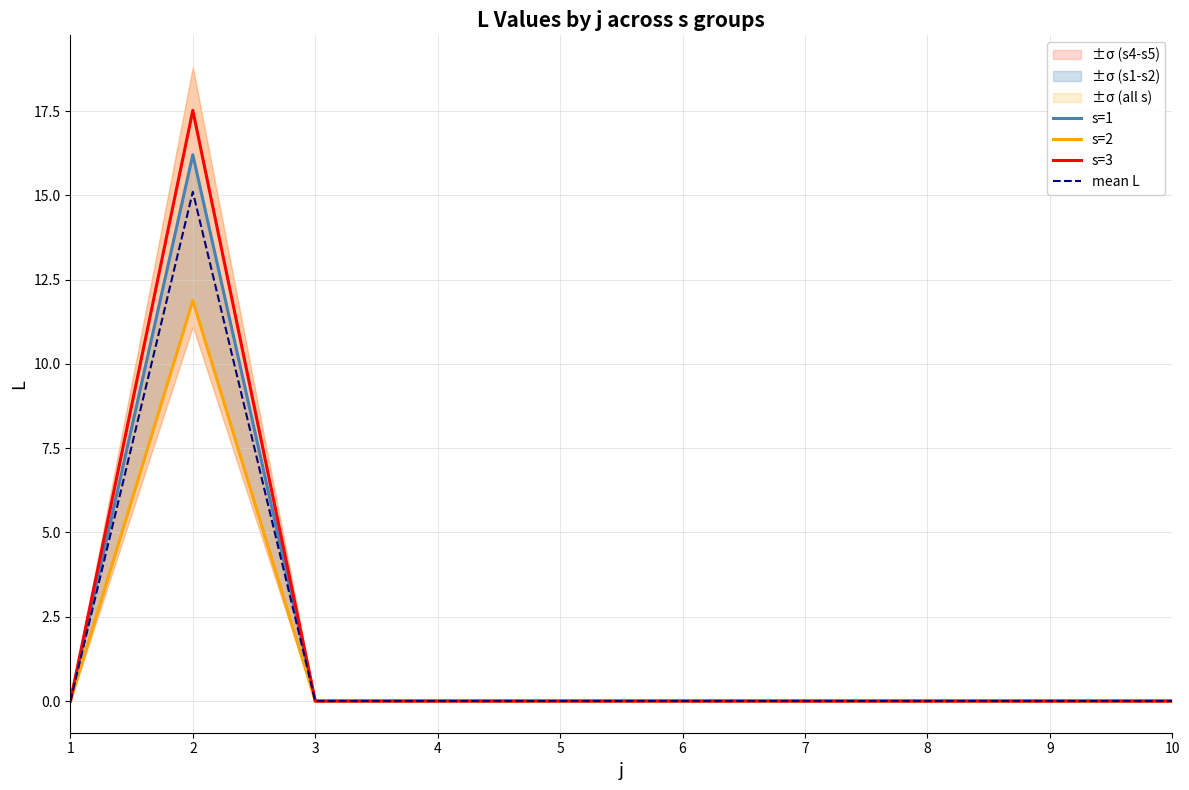

Where is the first local maximum for s=3?

2